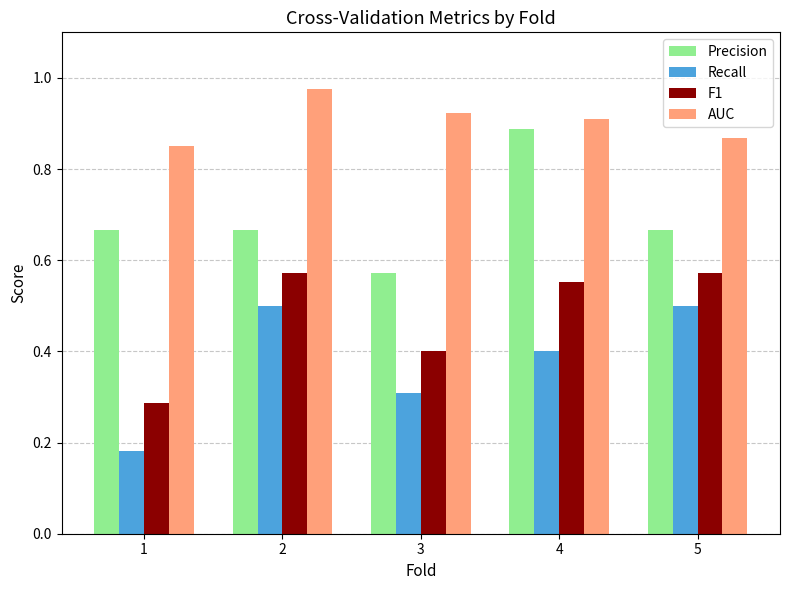

At how many categories does at least one series exceed 0?

5